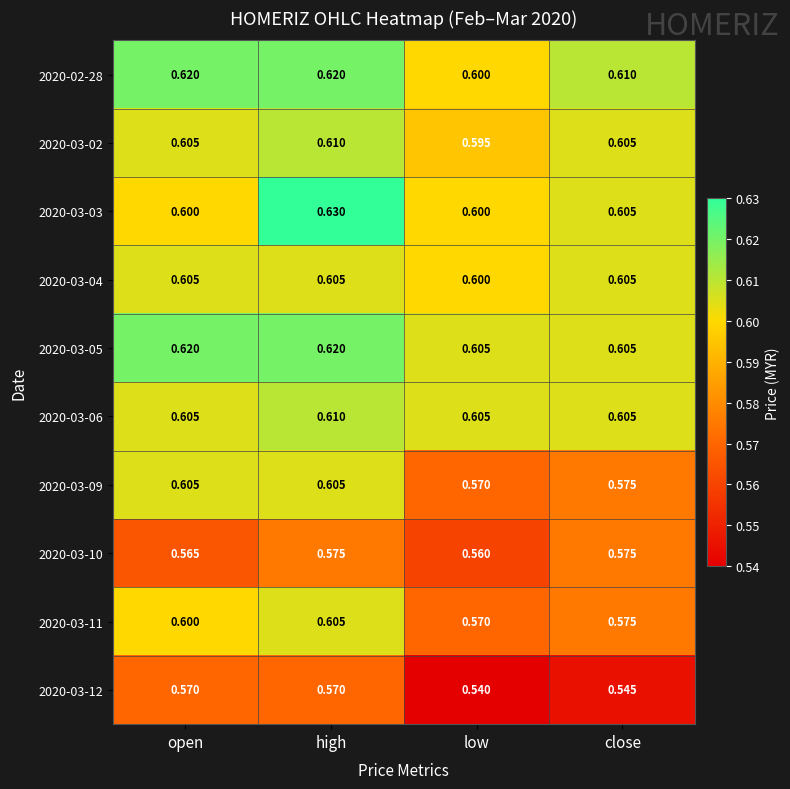

Which label corresponds to the smallest value in the chart?

low